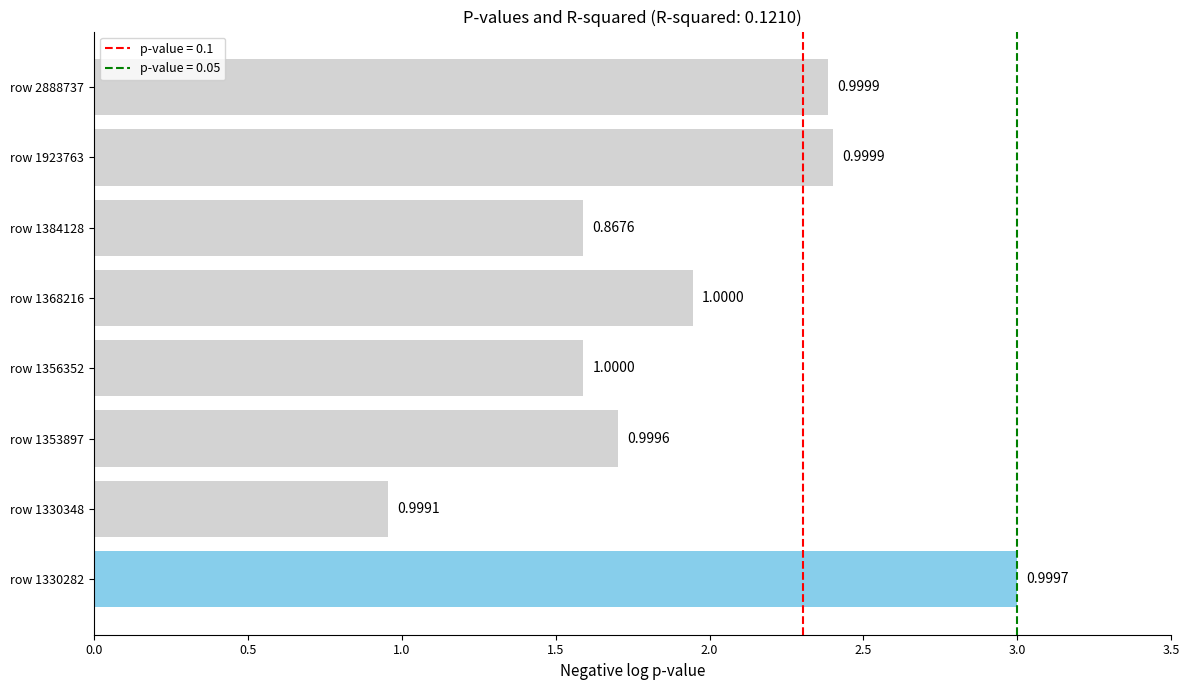

What is the change in value from row 1330282 to row 1368216?

-1.1